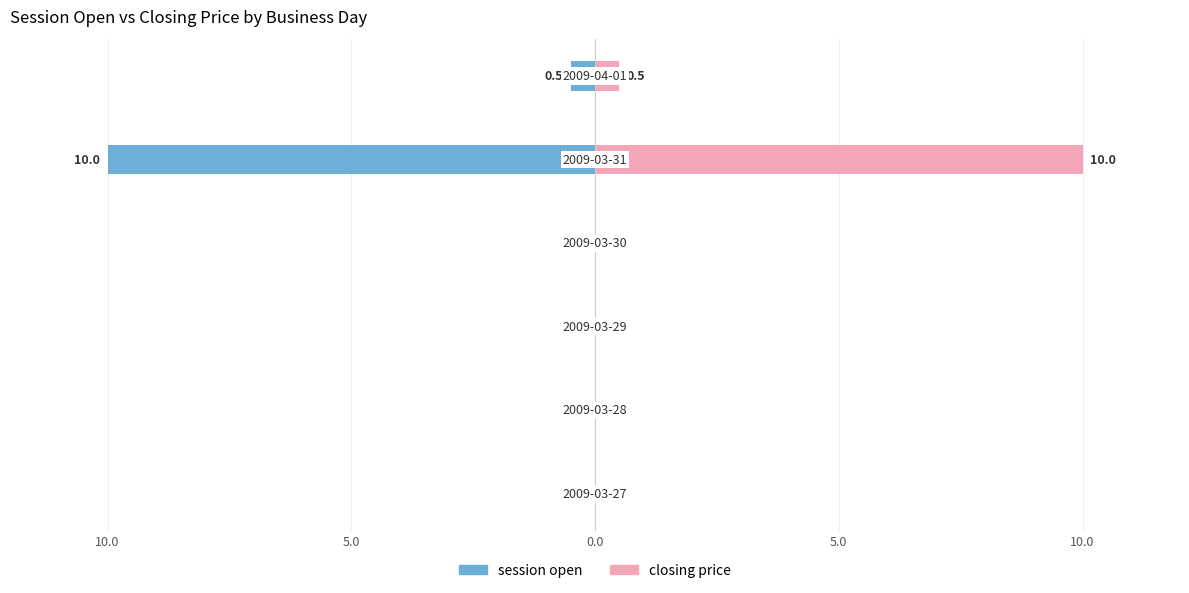

List the series in order of their peak value, highest first.

closing price, session open